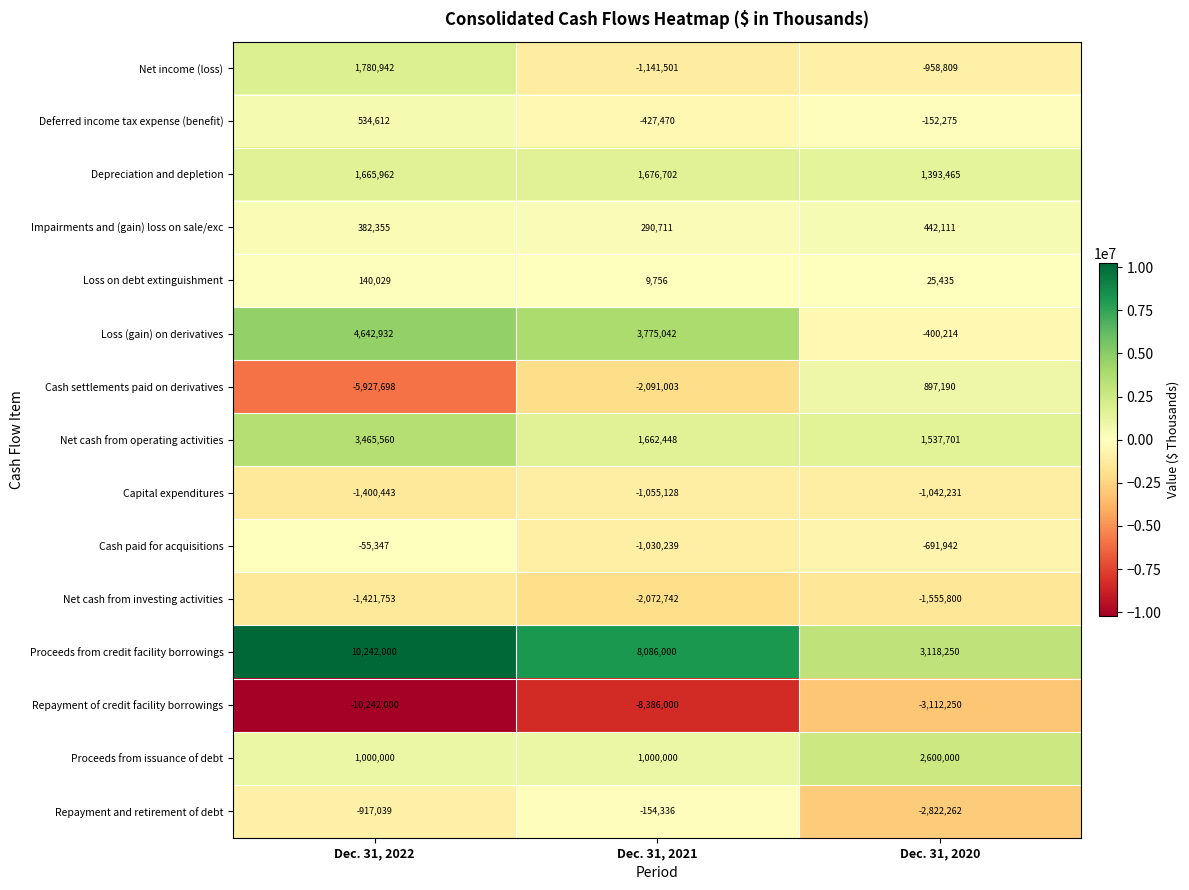

What value does the Repayment and retirement of debt series have at Dec. 31, 2020, to the nearest 50?

-2822250